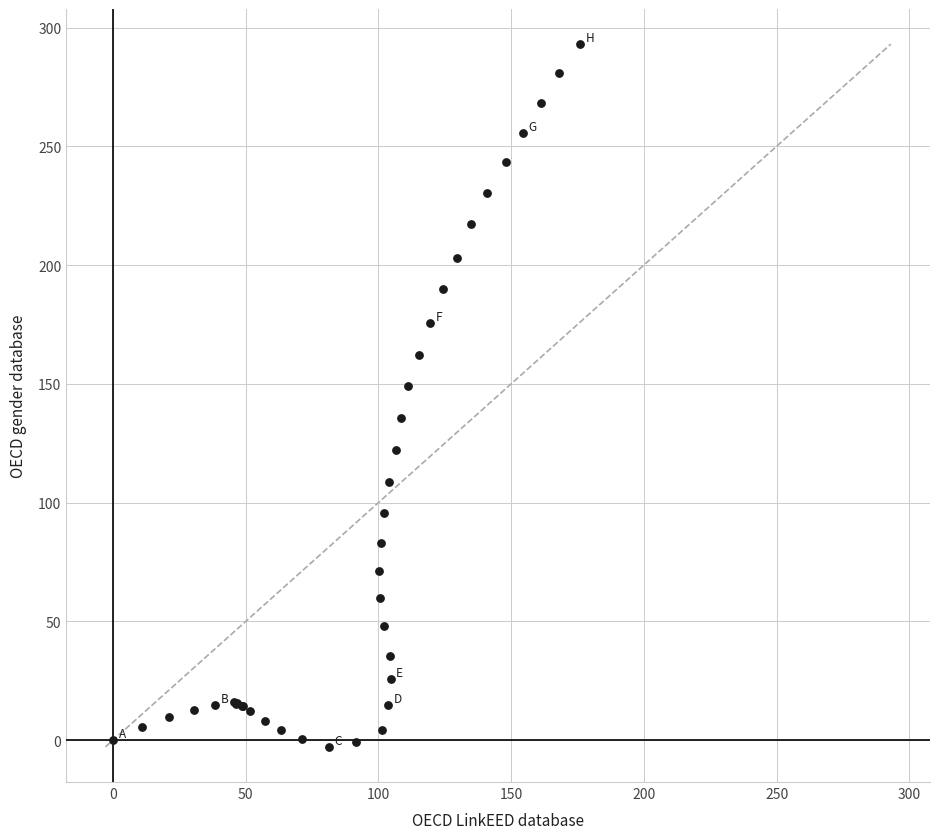

What Y value in the scatter plot is closest to 145?

149.1